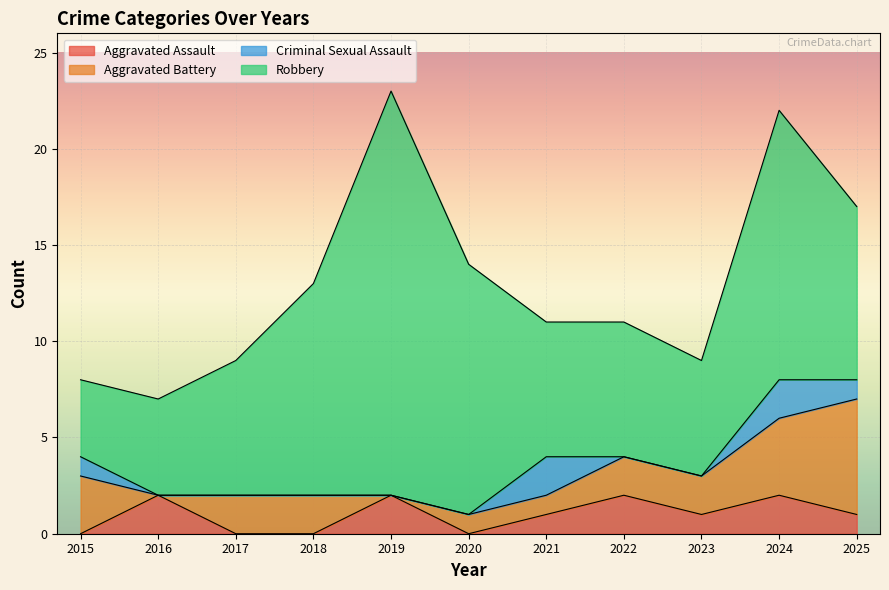

True or false: Aggravated Assault has a value of 1 at 2025.

True